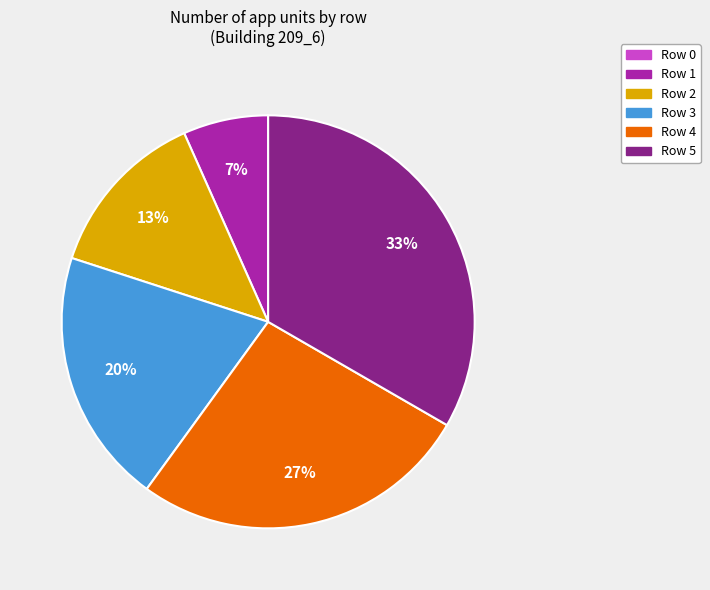

Which category has the biggest portion of the pie?

Row 5